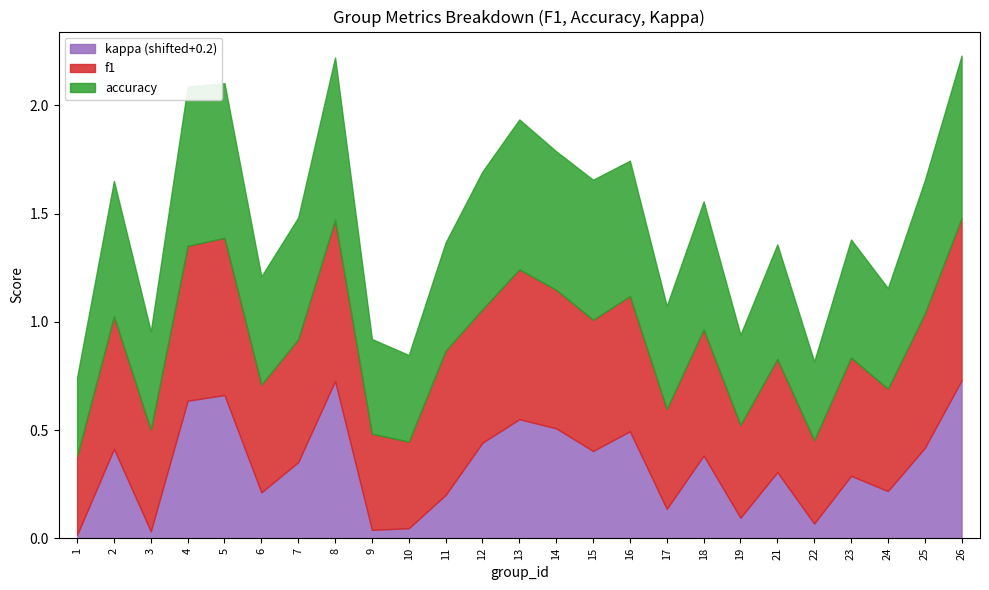

Is the value of accuracy at 26 greater than the value of kappa at 8?

Yes